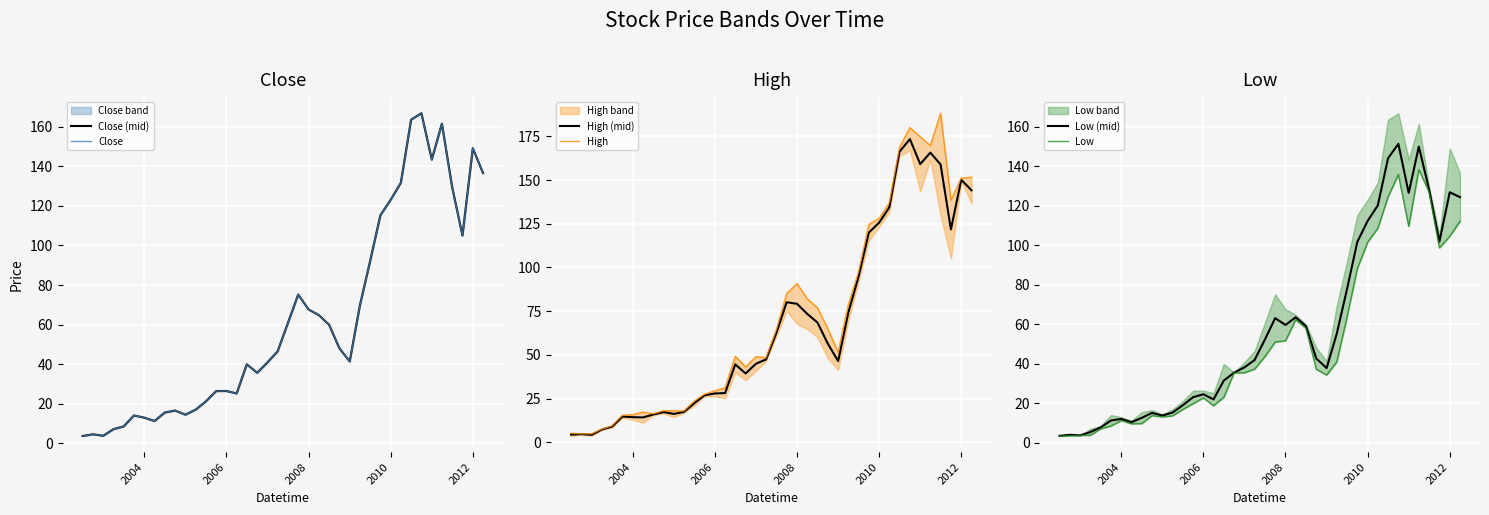

What is the minimum value for High (mid)?

4.3